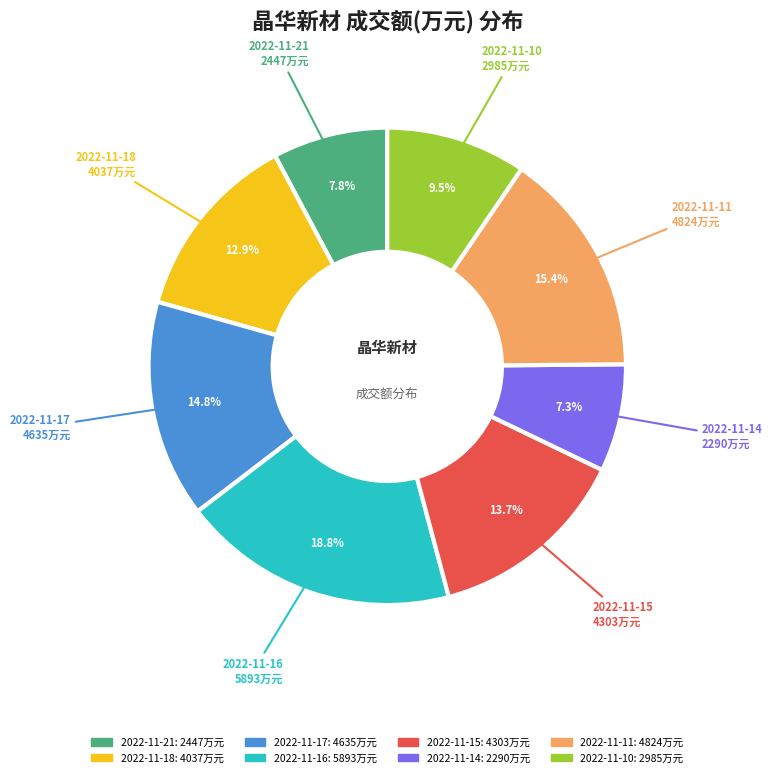

What is the ratio of the value at 2022-11-14 to the value at 2022-11-18?

0.6